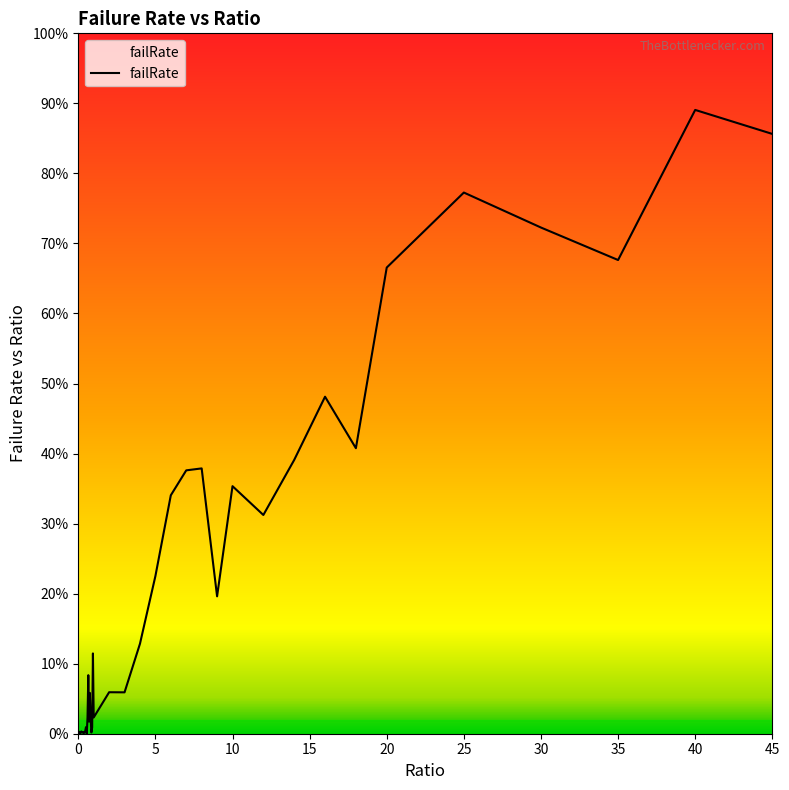

Is this an area chart (filled region under the line)?

No